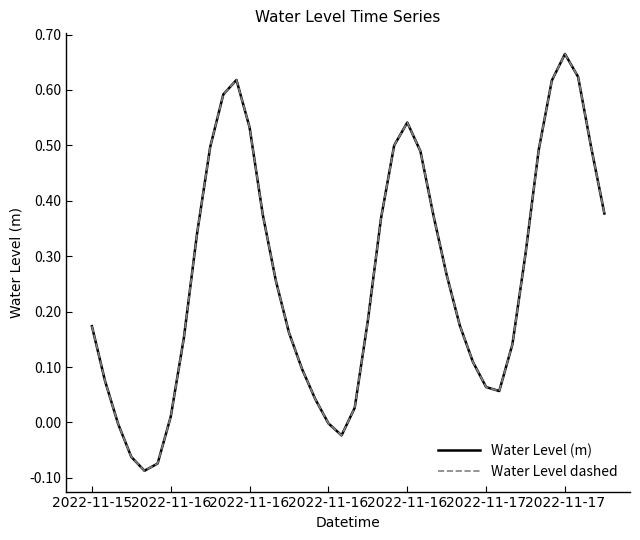

Count the number of data series in this chart.

1